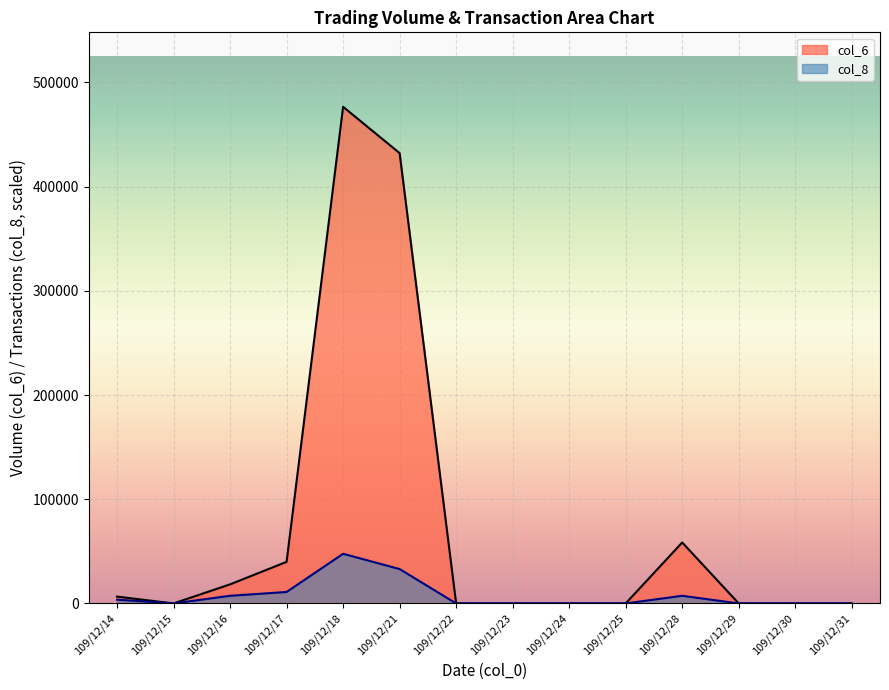

How many lines are shown in the chart?

2